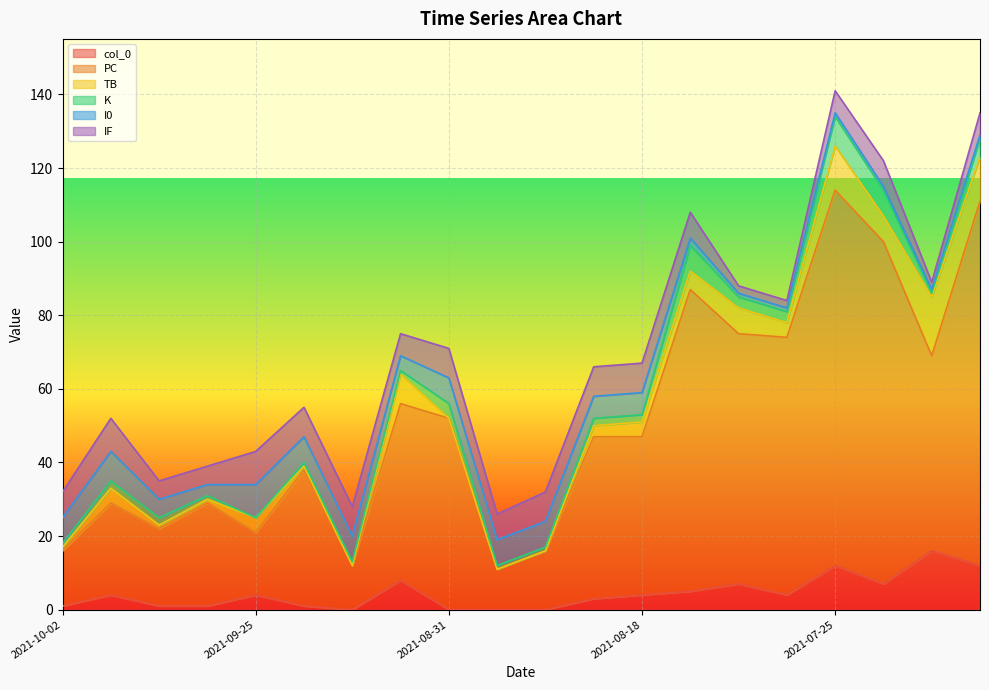

What is the approximate value of TB at 2021-08-18?

4